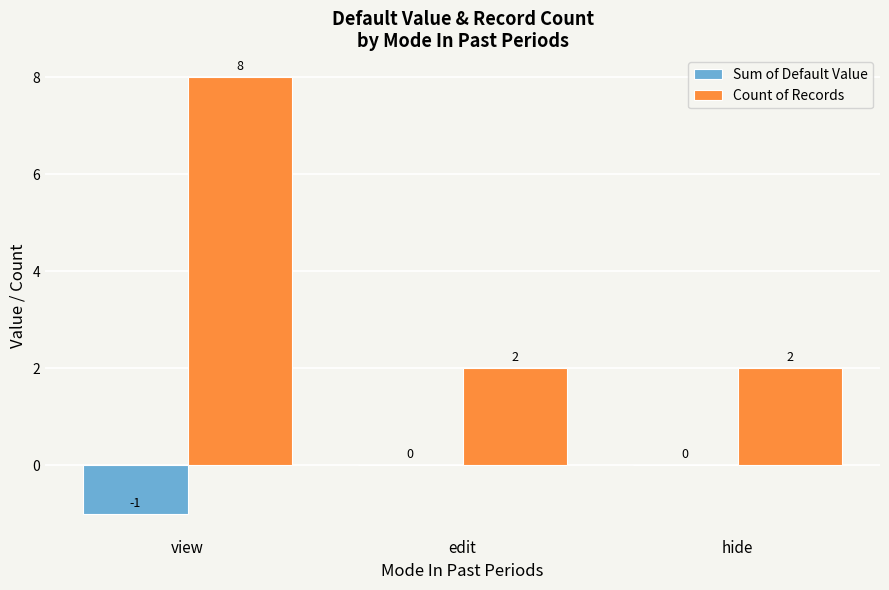

At which category does the chart reach its peak across all series?

view